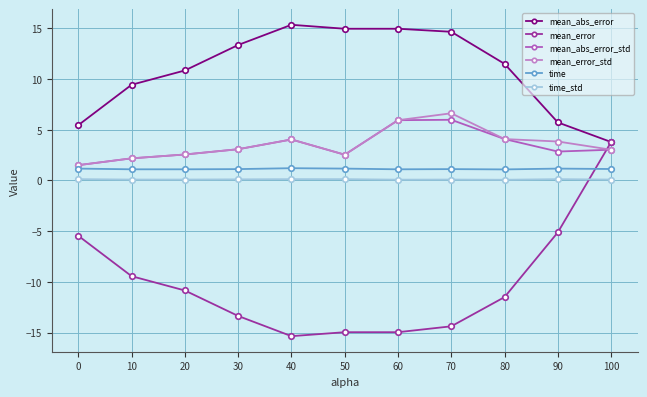

Which series has the largest total across all categories?

mean_abs_error